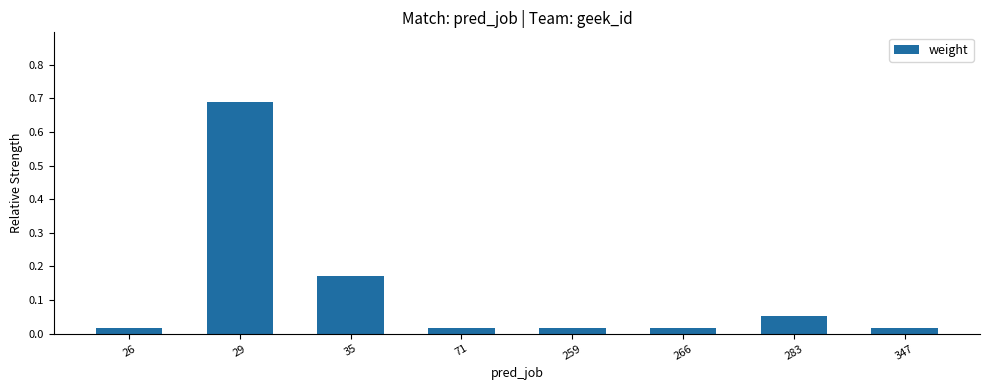

At which category does the chart reach its peak across all series?

29